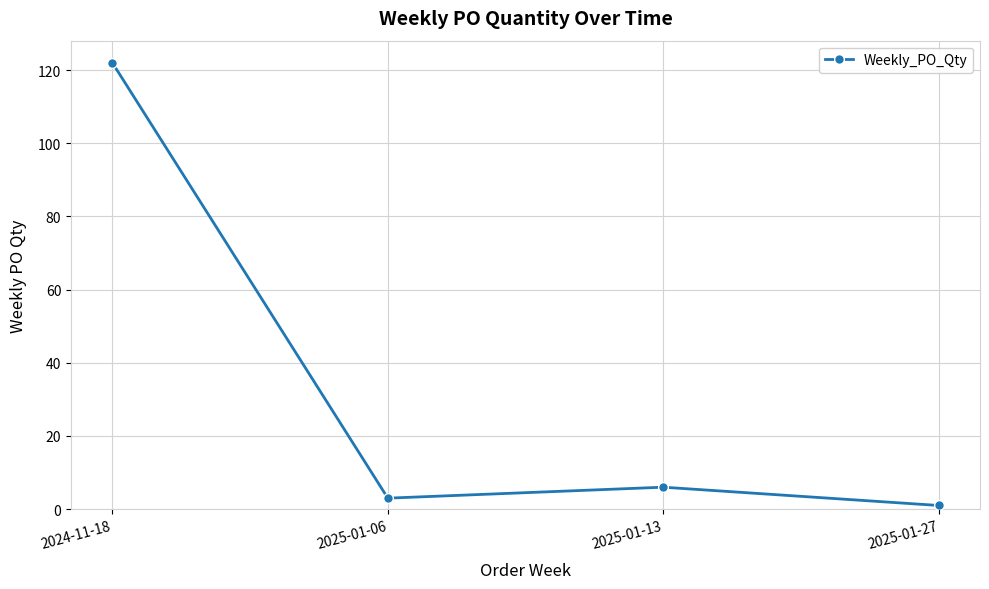

Is this an area chart (filled region under the line)?

No